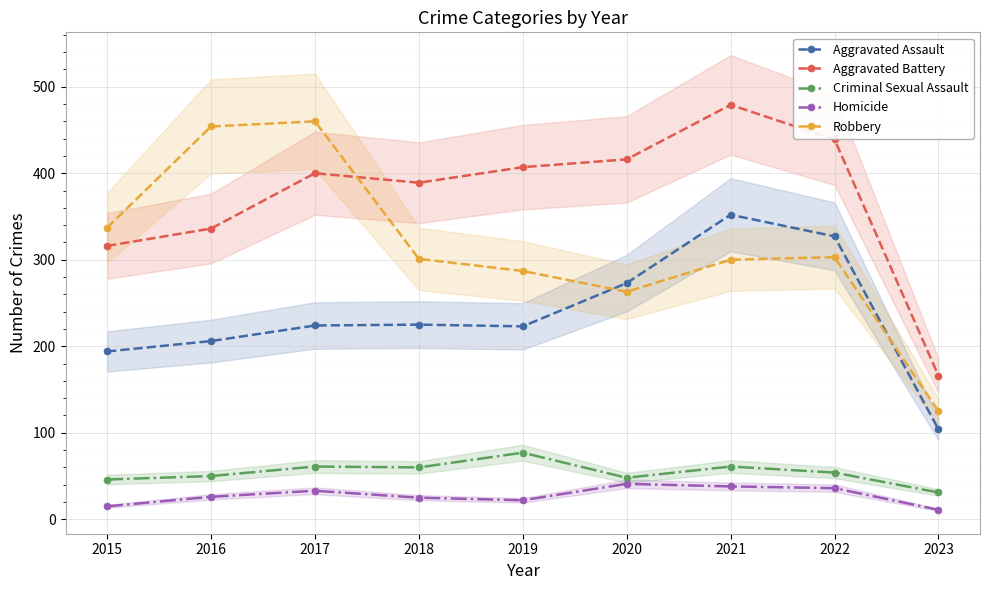

True or false: Aggravated Battery and Criminal Sexual Assault cross at least once.

False